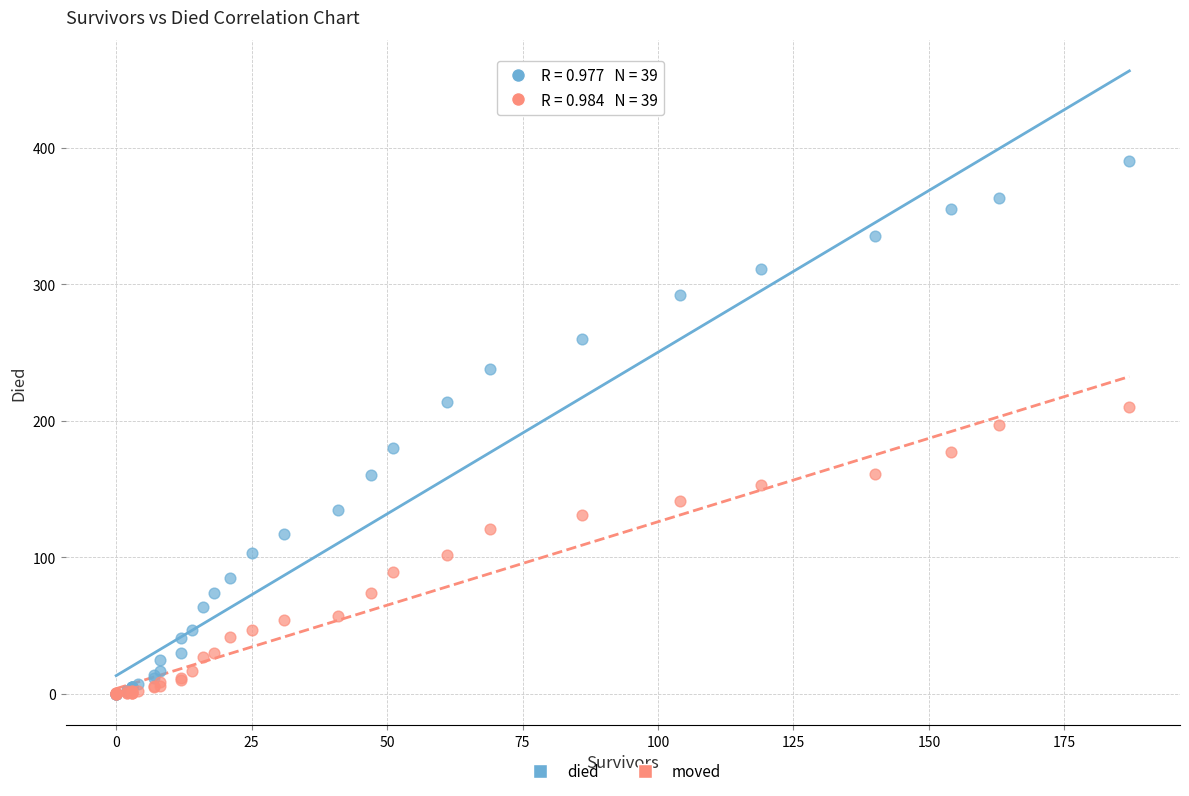

What are all the series names shown in the legend?

died, moved